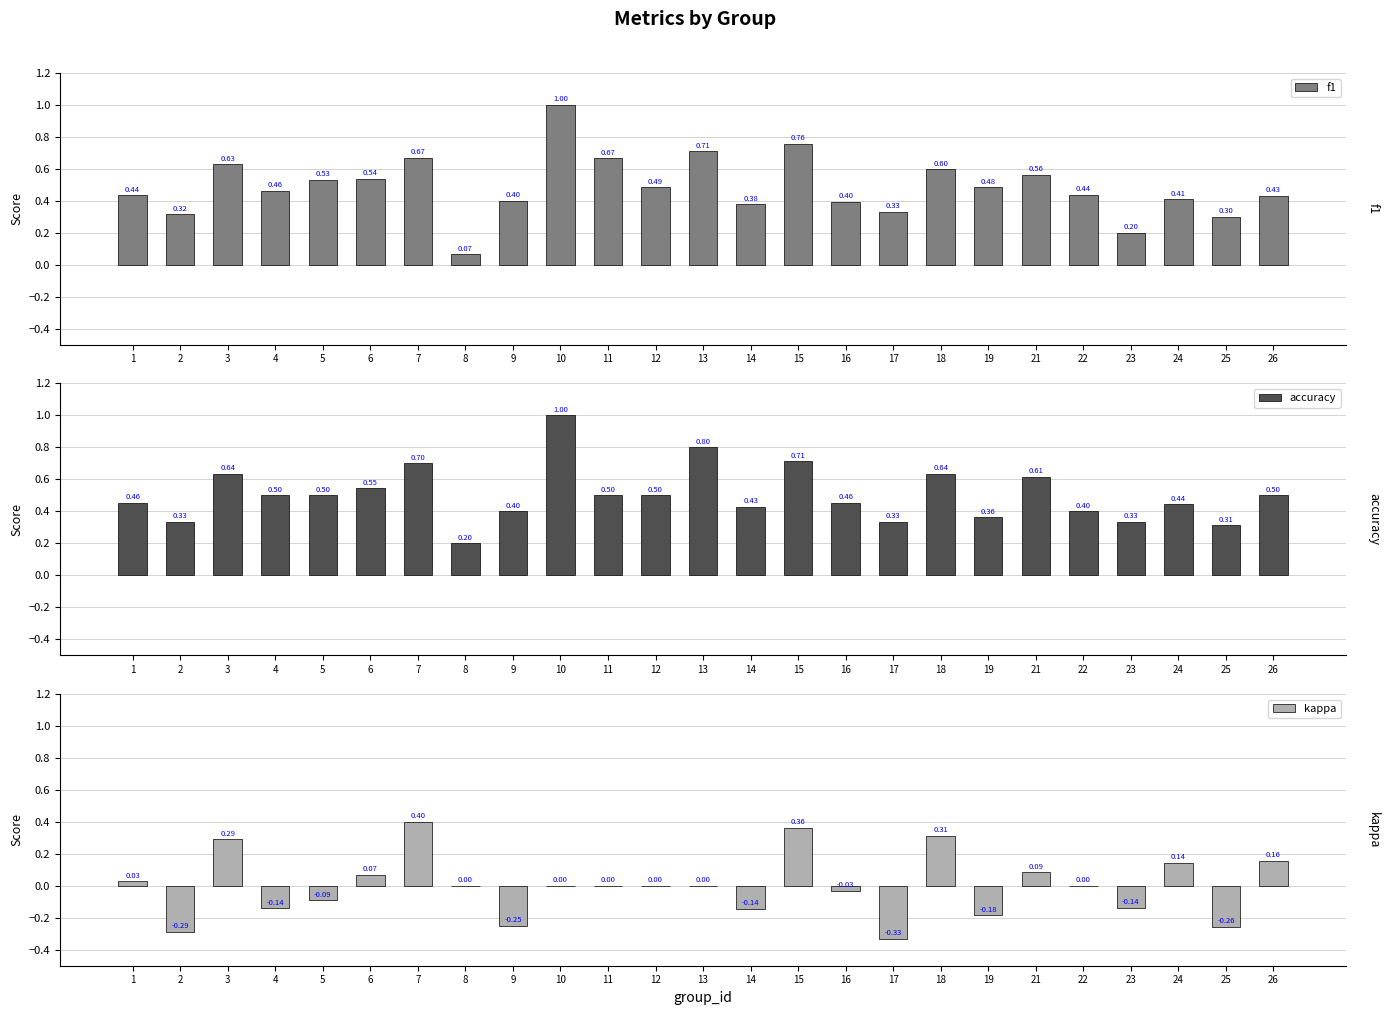

Which has a higher value, 26 or 4?

4